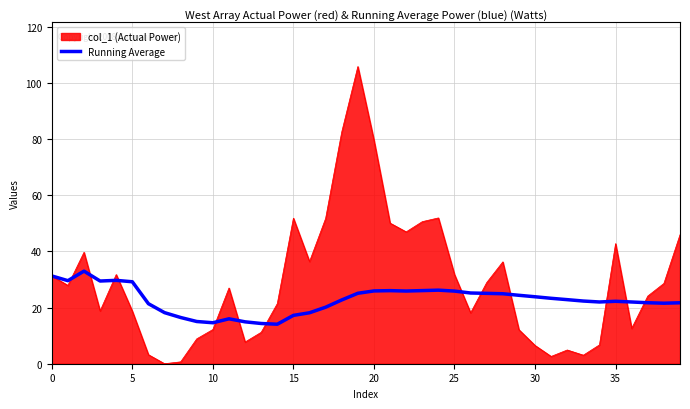

Which series has the largest total across all categories?

col_1 (Actual Power)